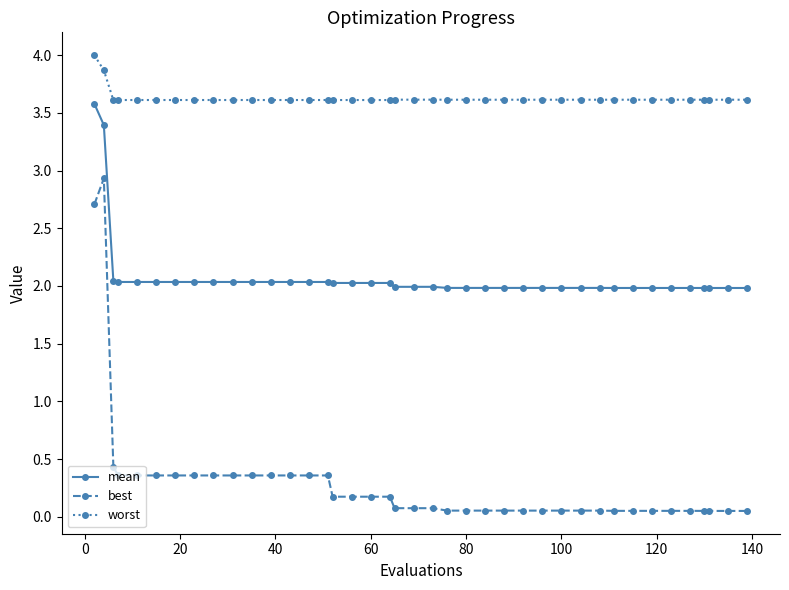

What is the value of the worst point at the 37th from the left?

3.6